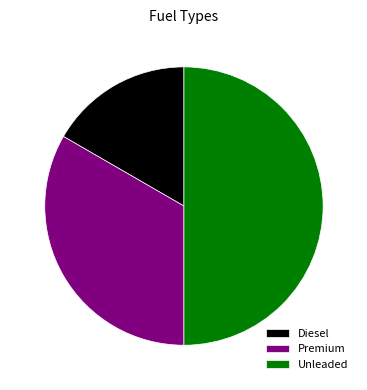

Is the sum of Premium and Unleaded greater than half?

Yes